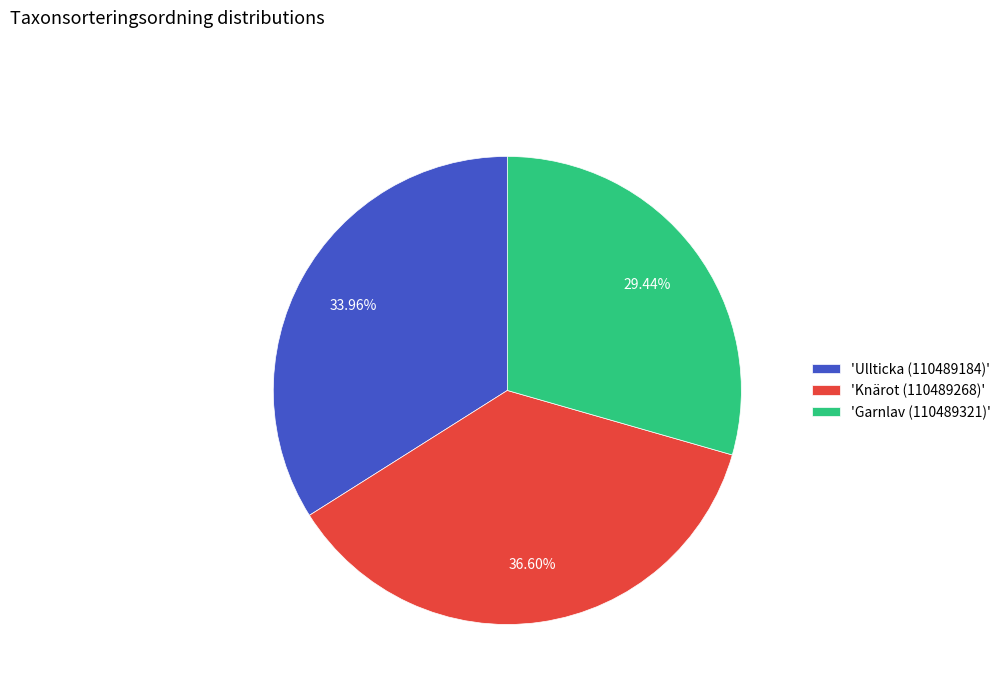

Which has a higher value, 'Ullticka (110489184)' or 'Knärot (110489268)'?

'Knärot (110489268)'